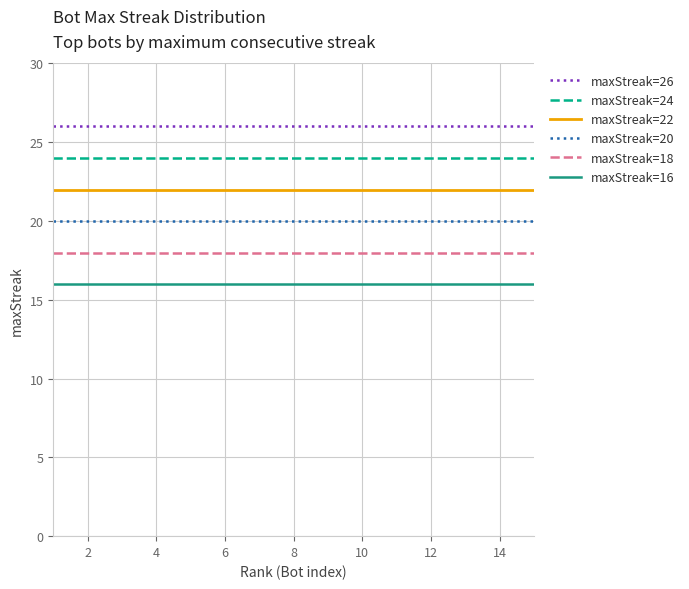

Which series has the largest total across all categories?

maxStreak=26